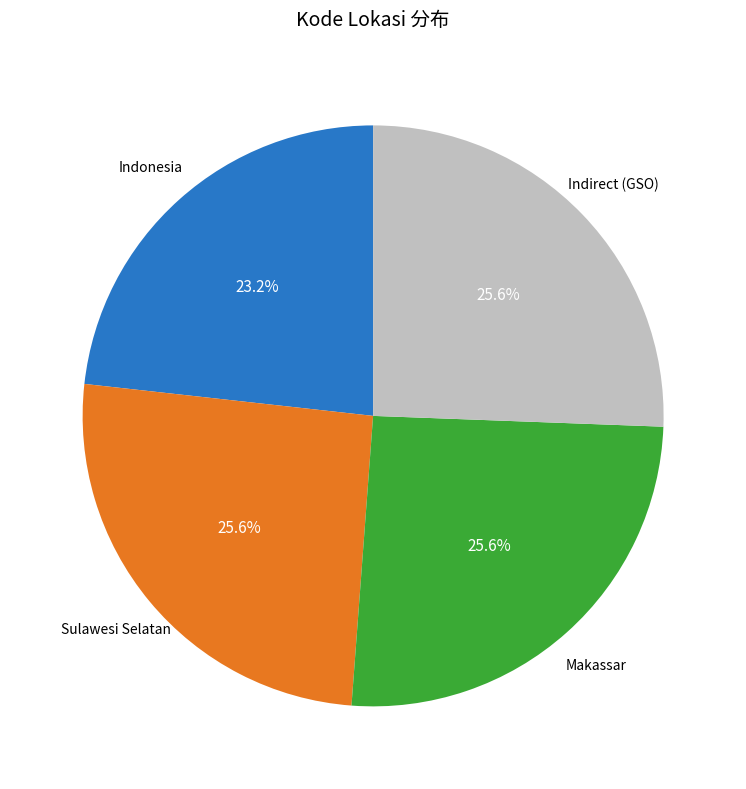

How many segments does this pie chart have?

4